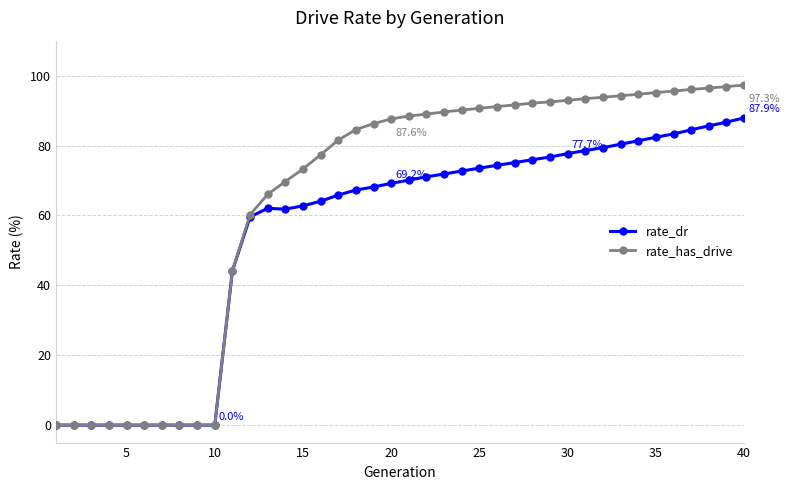

What is the value of the rate_dr point at the 35th from the left?

82.4